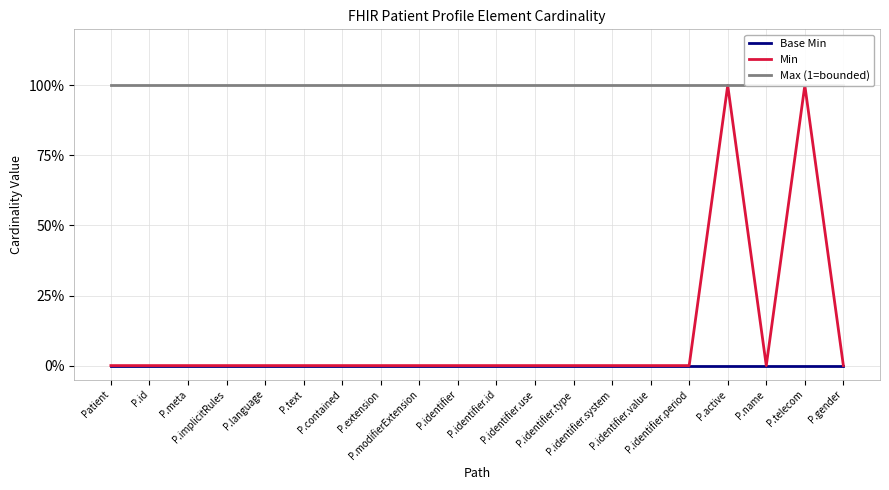

What position from the left is P.identifier.use?

12